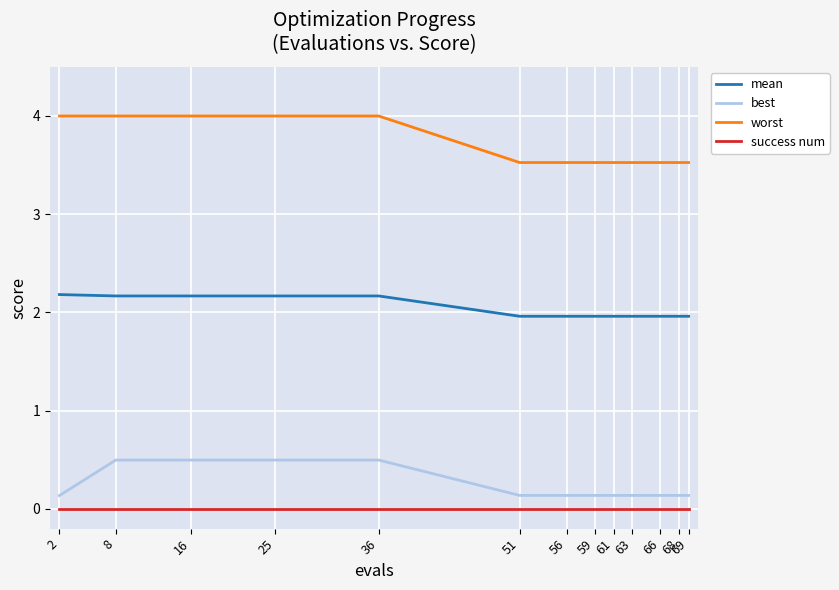

What is the total value across all series at 16?

6.7